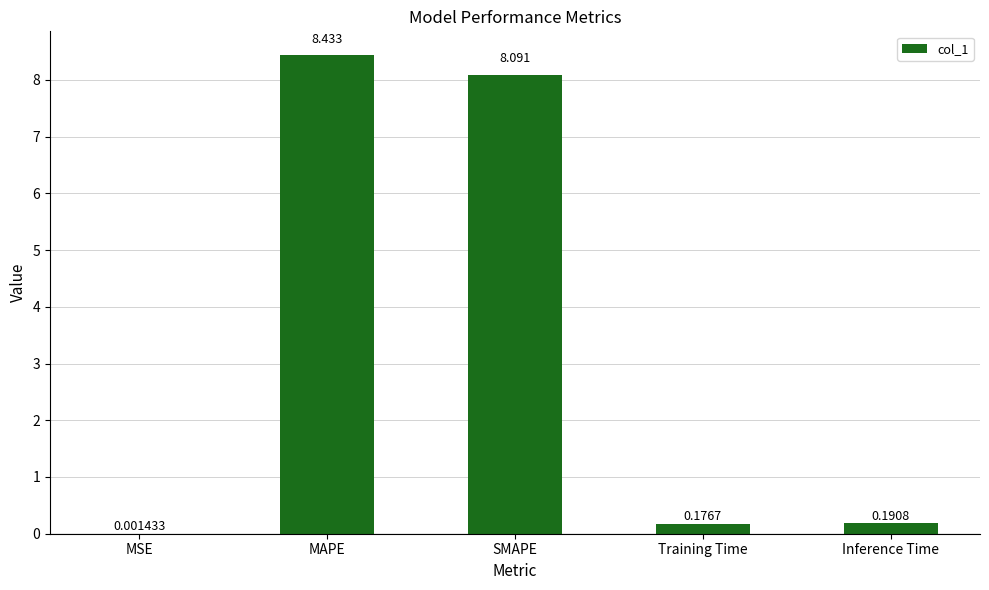

Which has a higher value, Training Time or SMAPE?

SMAPE